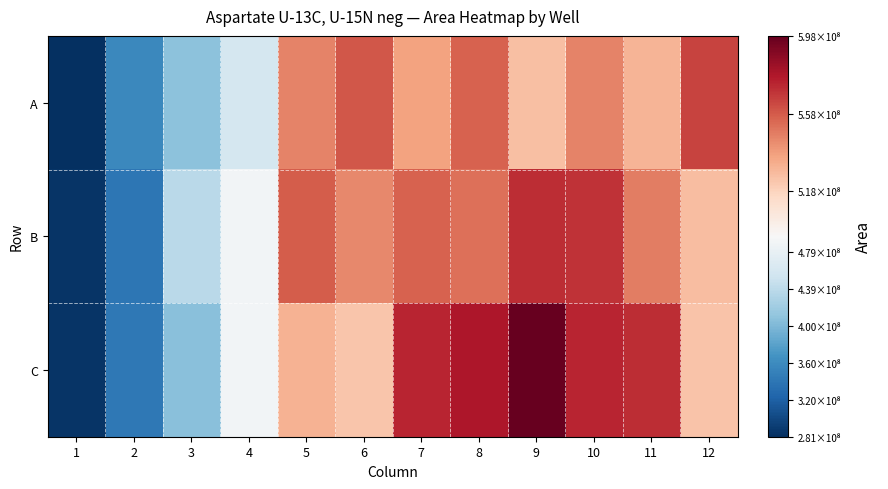

Reading left to right, extract all data points from this chart.

A: 1=280643581	2=356986169	3=407101577	4=457223332	5=546458563	6=558592743	7=536194956	8=555430116	9=525869578	10=545779050	11=530421817	12=564373570
B: 1=284424100	2=339683581	3=437887371	4=489589565	5=557059510	6=544716890	7=555556265	8=551557126	9=570644259	10=569554225	11=547859161	12=527204029
C: 1=285101688	2=341805349	3=404842018	4=489106907	5=530772114	6=524013365	7=573211439	8=577724082	9=597610019	10=573603632	11=571195357	12=524159301